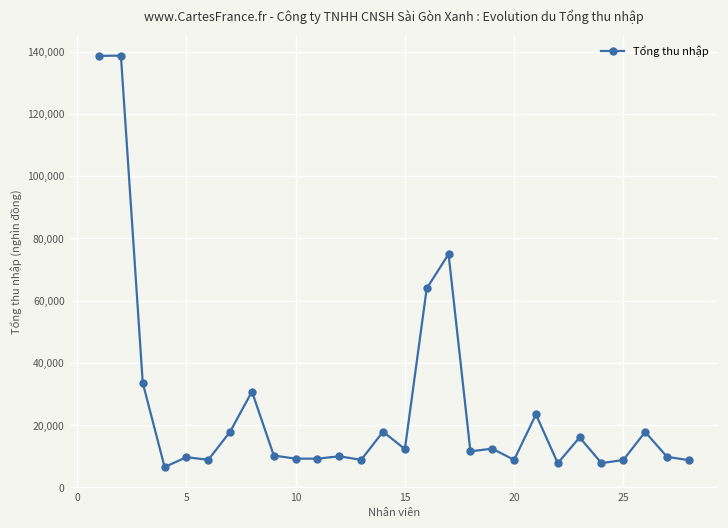

What is the difference between the maximum and minimum values?

132120.8